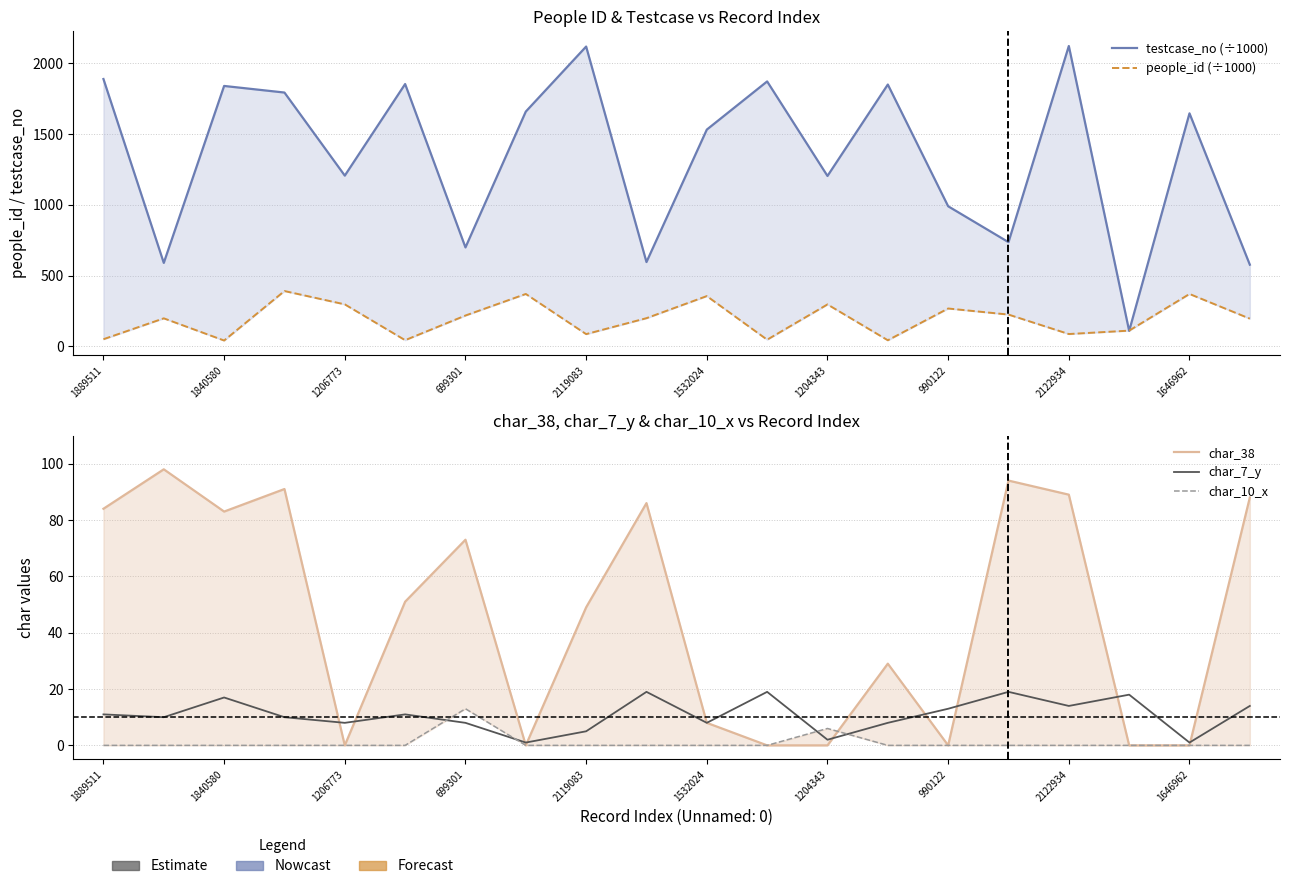

Which label corresponds to the smallest value in the chart?

1206773